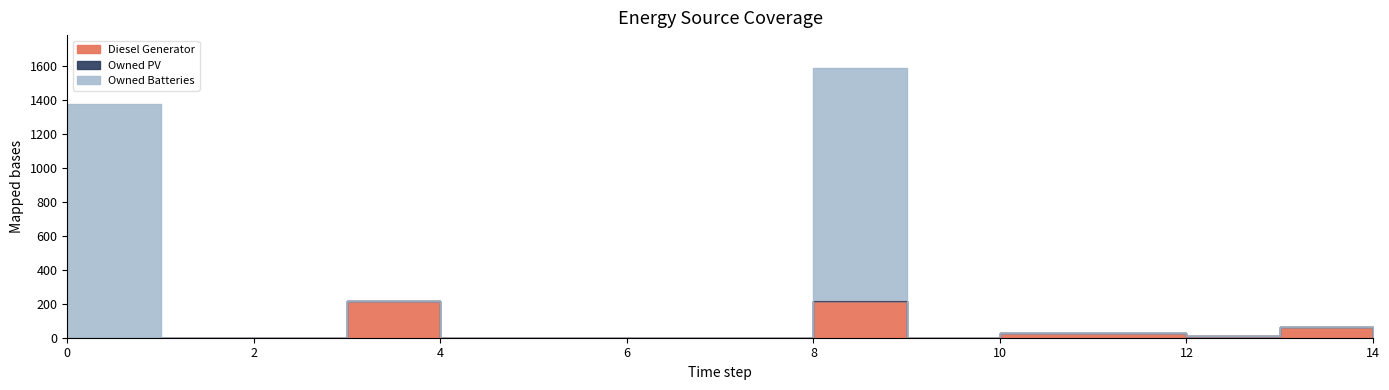

True or false: Owned Batteries has more than 1 interior local peaks.

True